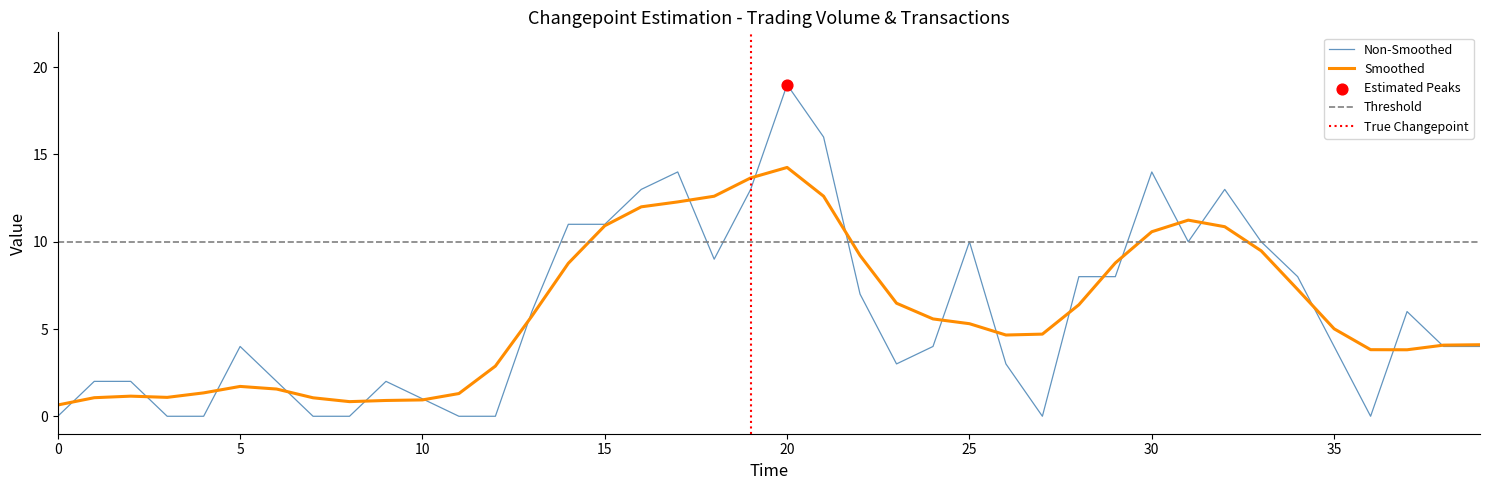

The Non-Smoothed series shows 5.4 at 35. True or false?

False